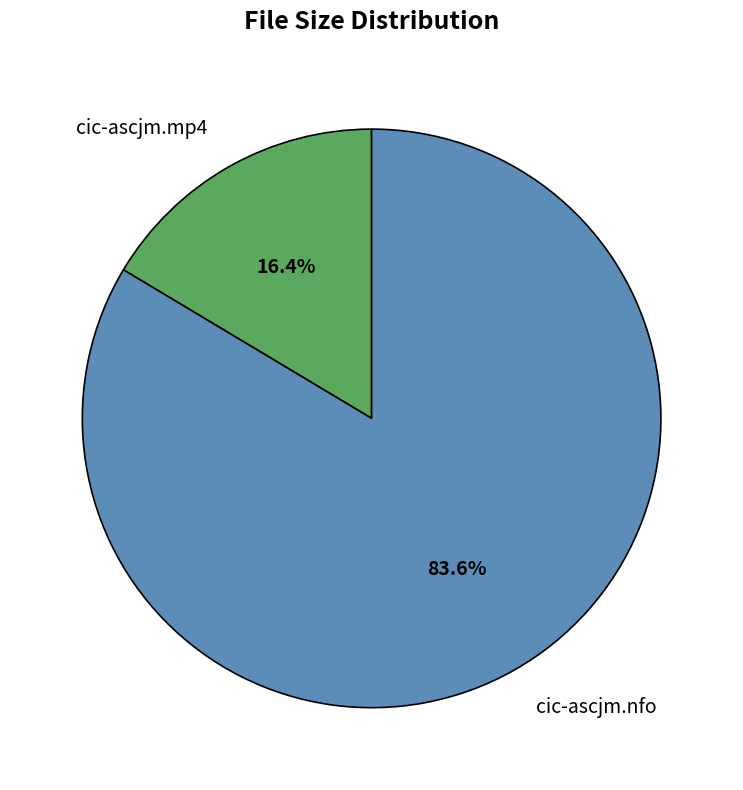

Approximately how many times larger is the value at cic-ascjm.nfo compared to cic-ascjm.mp4?

5.1